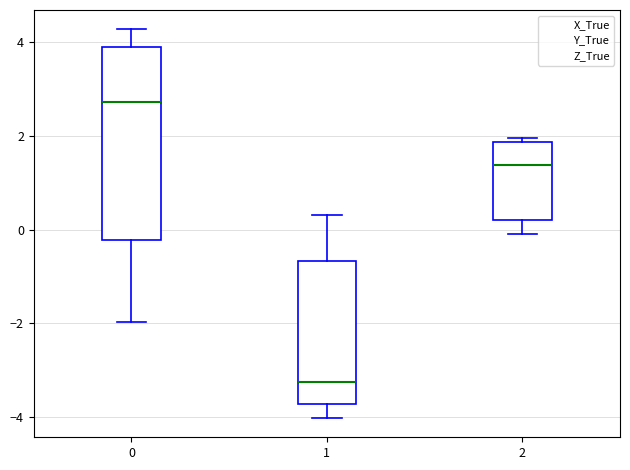

Where is the upper edge of the box at x = 2 on the y-axis? The values are not printed on the chart, so give them approximately, as read against the axis.

1.8